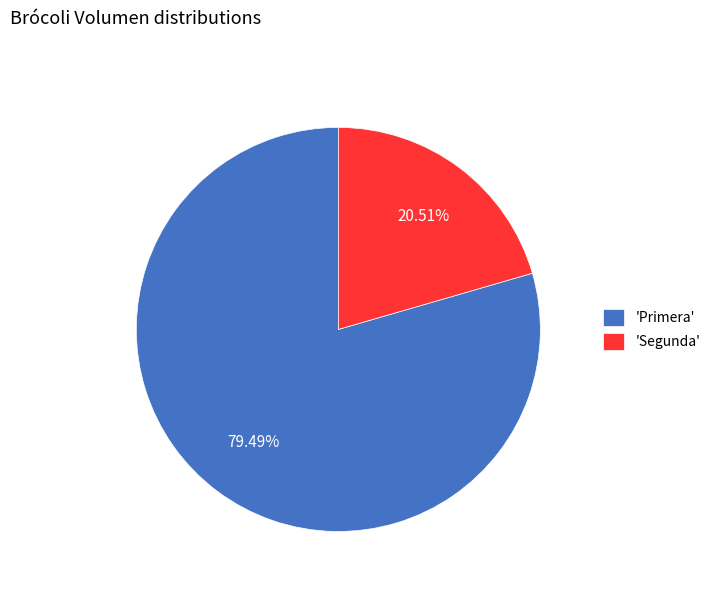

Do 'Segunda' and 'Primera' together represent more than half of the pie?

Yes